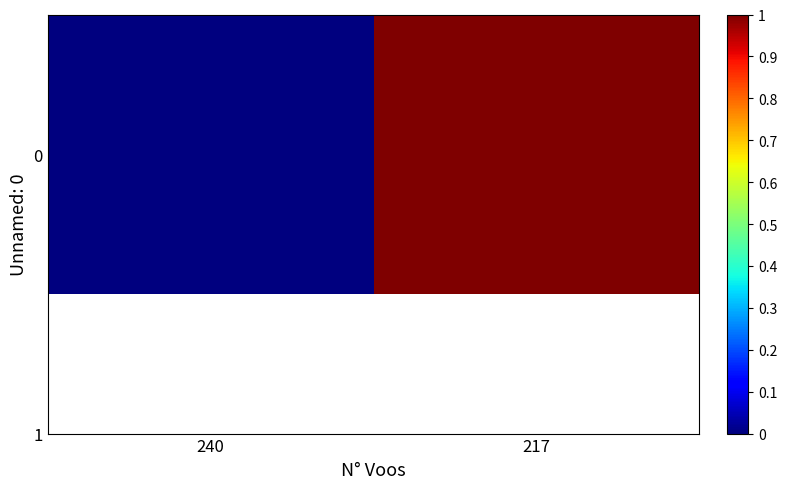

List the labels in order of value, largest first.

217, 240